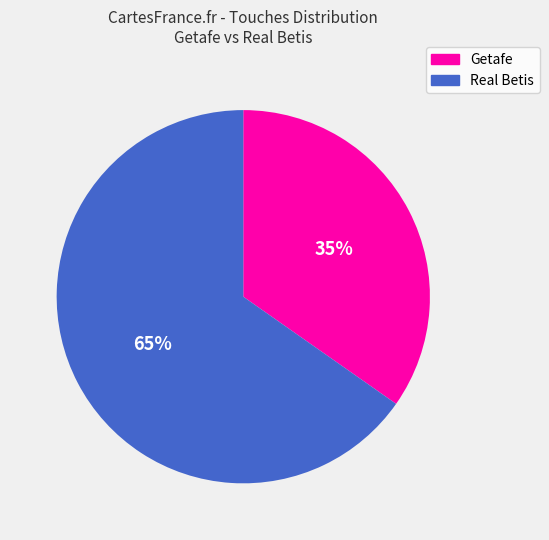

To the nearest percent, what is the combined percentage of Real Betis and Getafe?

100%